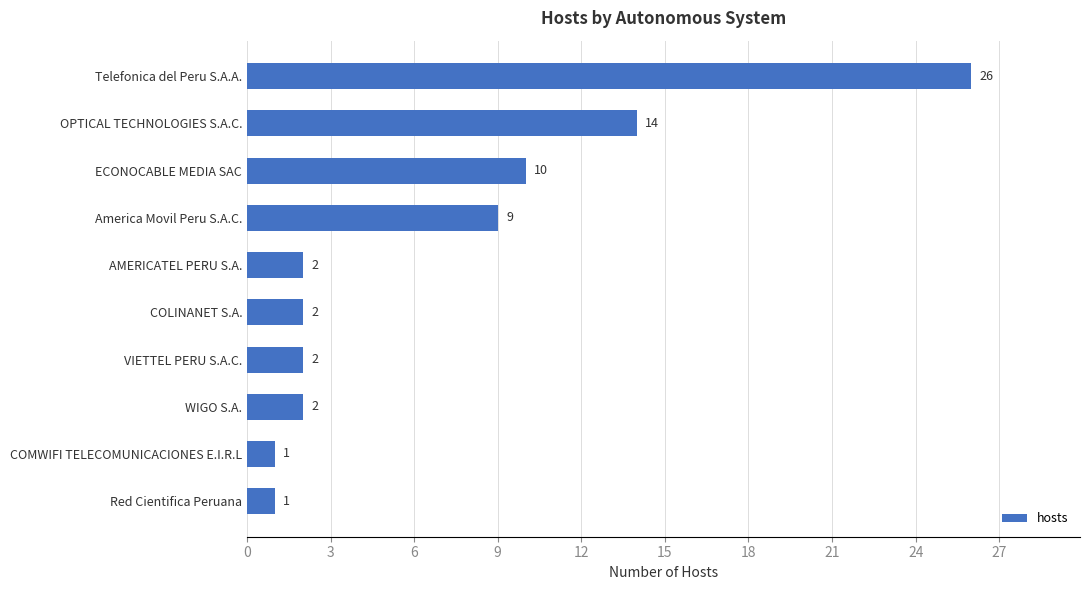

What position from the bottom is ECONOCABLE MEDIA SAC?

8